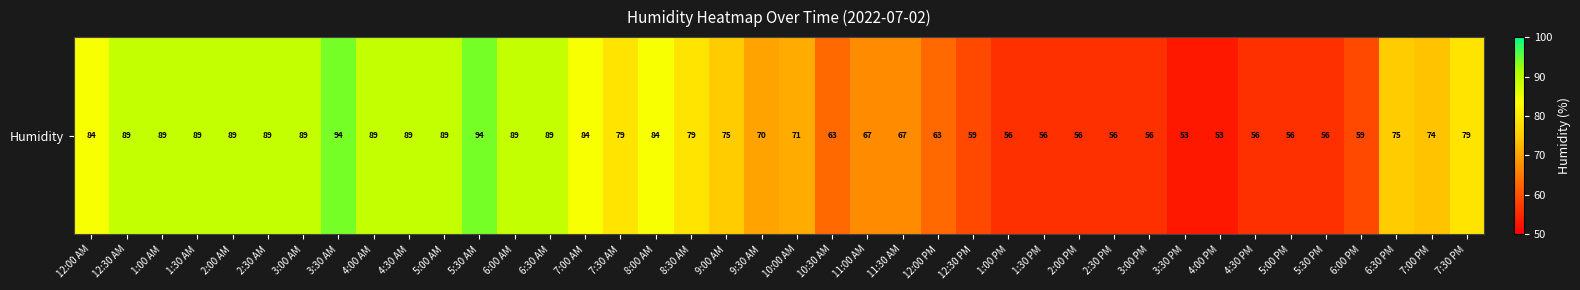

How many data points are above 75?

19